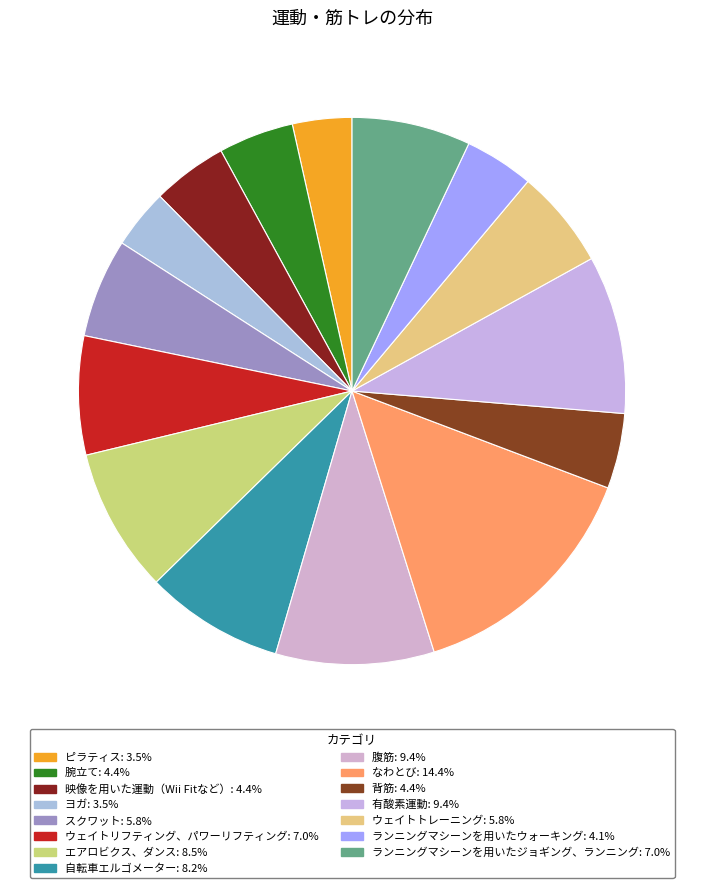

How many segments does this pie chart have?

15